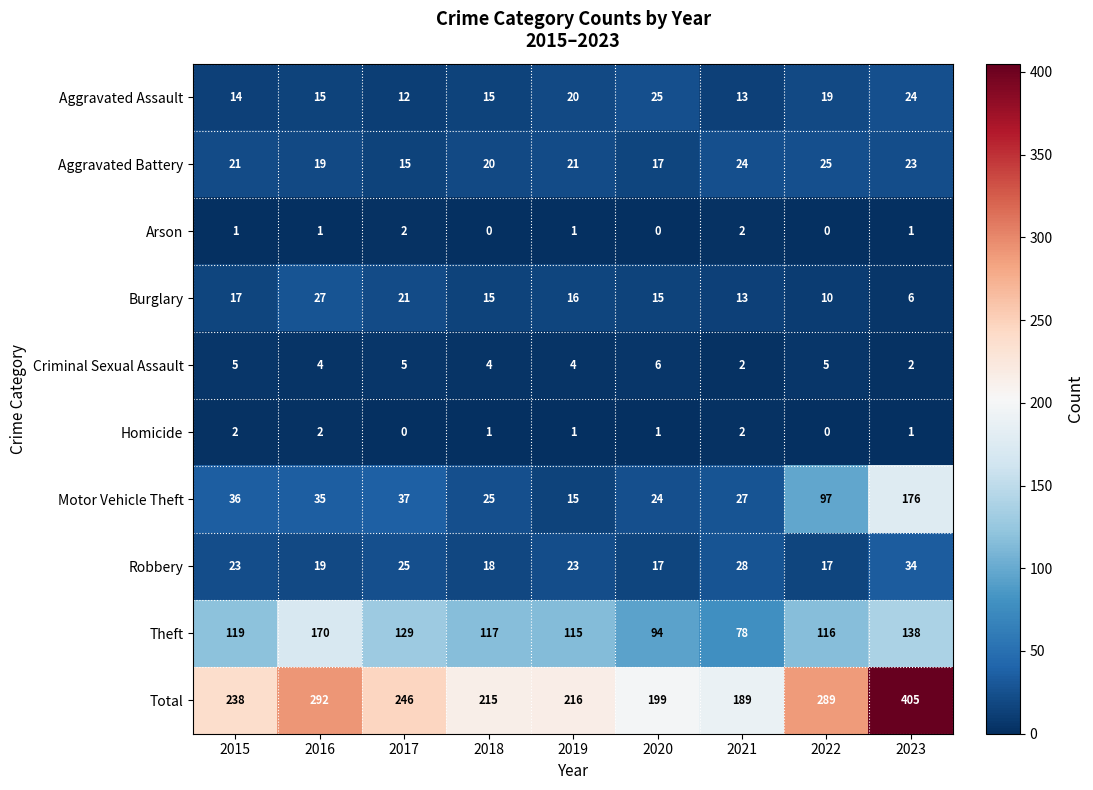

What is the difference between the Theft values at 2022 and 2023?

22